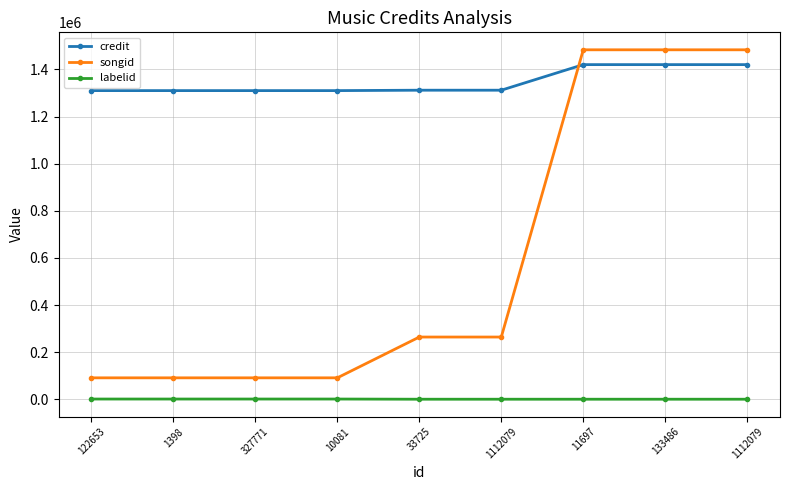

Does the chart display data point markers on the line(s)?

Yes